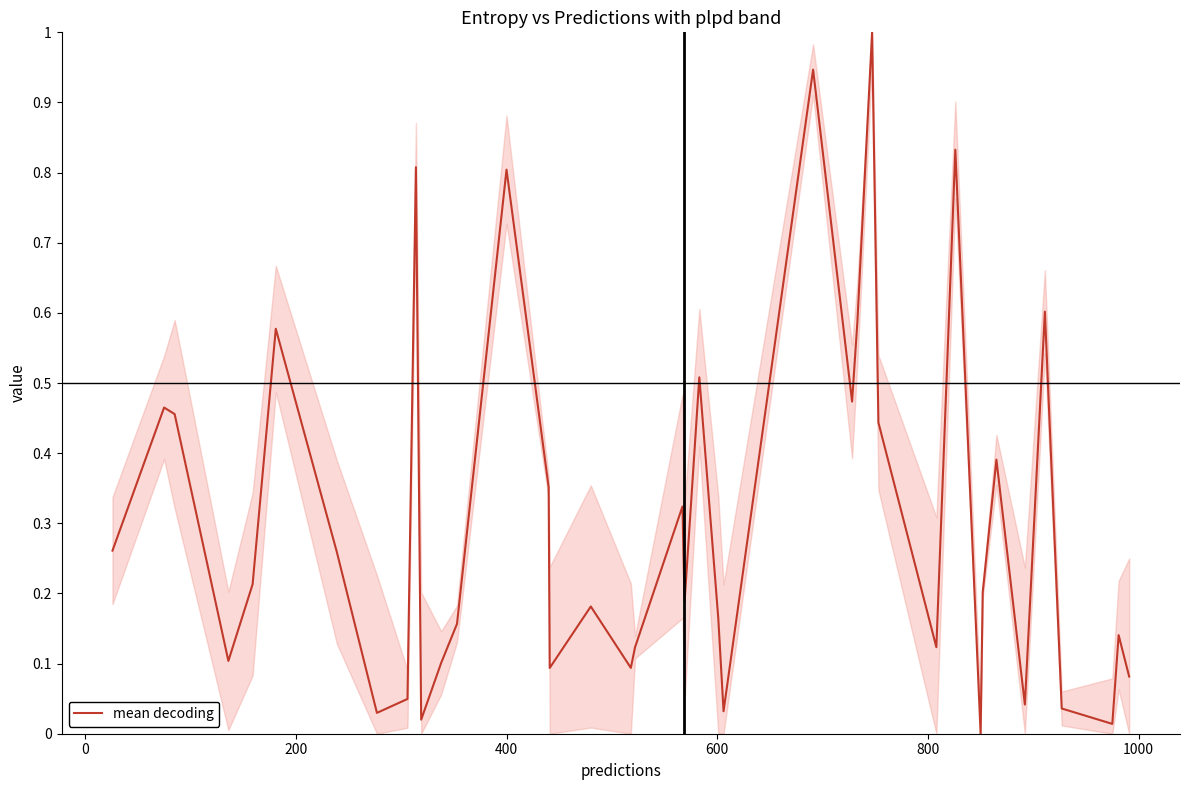

What is the difference between the maximum and minimum values?

1.0